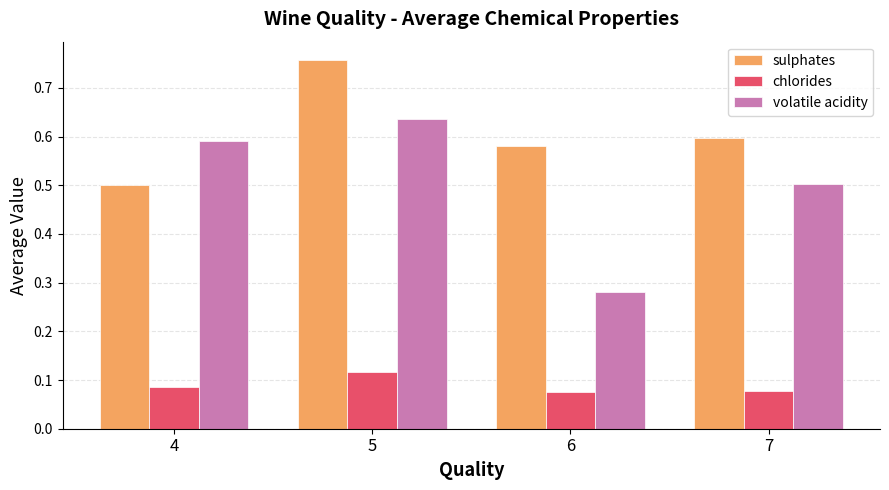

True or false: sulphates has a value of 0.2 at 7.

False